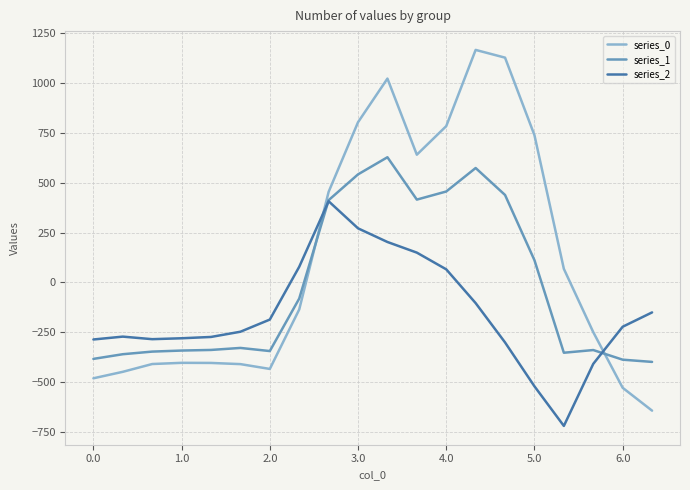

How many values in the series_0 series exceed -136?

9